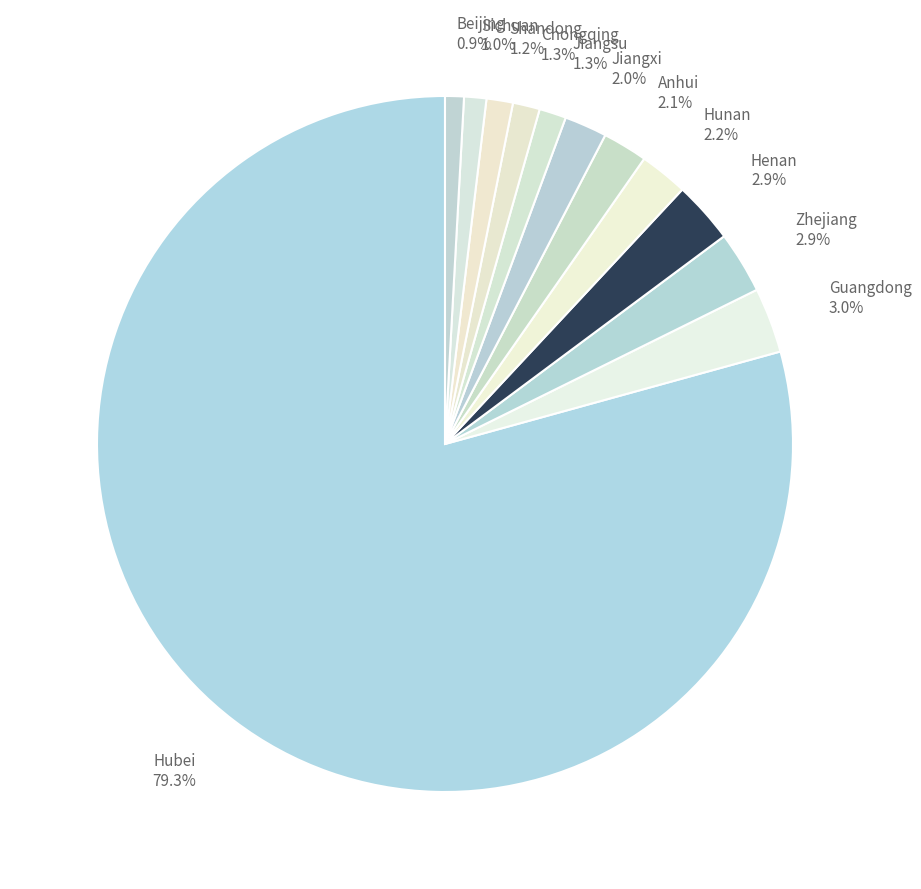

Does any single category account for the majority?

Yes